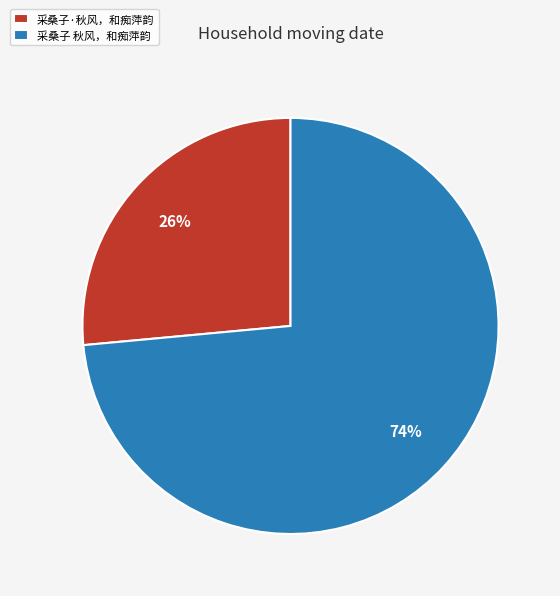

Rank the categories by value from lowest to highest.

采桑子·秋风，和痴萍韵, 采桑子 秋风，和痴萍韵